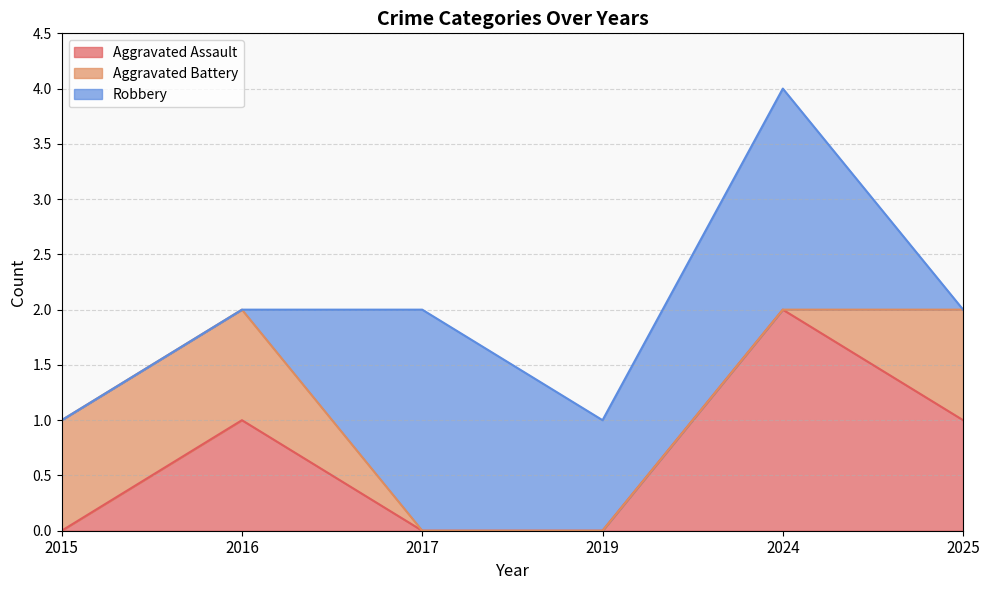

The value of Aggravated Assault at 2017 is -1. True or false?

False